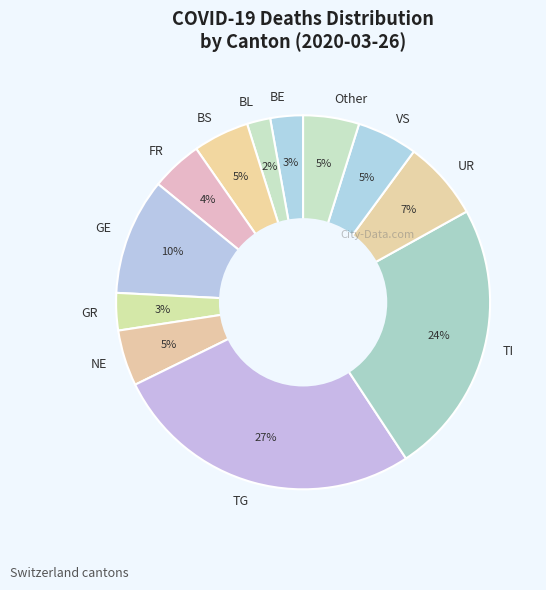

Which category has the biggest portion of the pie?

TG